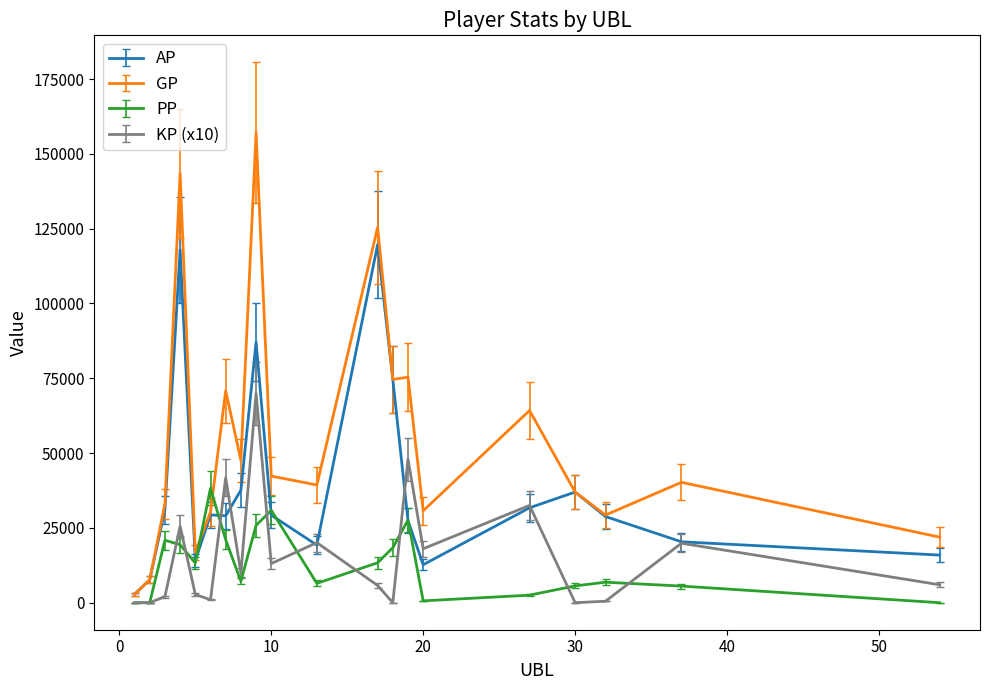

List the series in order of their peak value, highest first.

GP, AP, KP (x10), PP